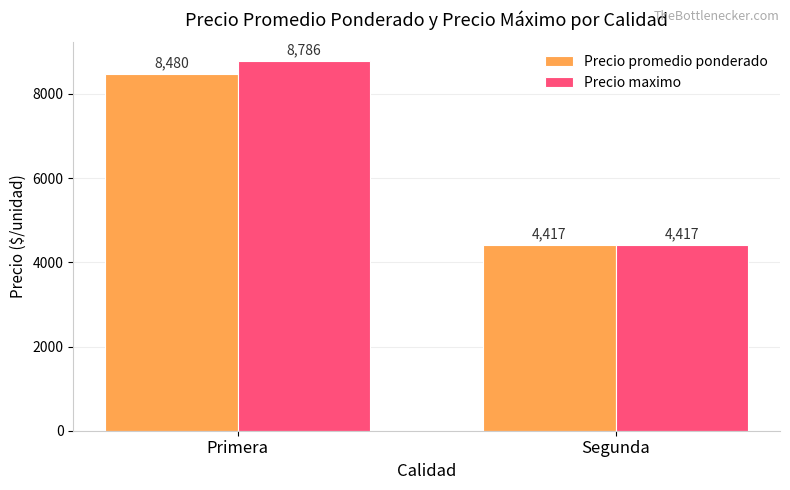

Count the Precio maximo values in the range 4417 to 8786.

2